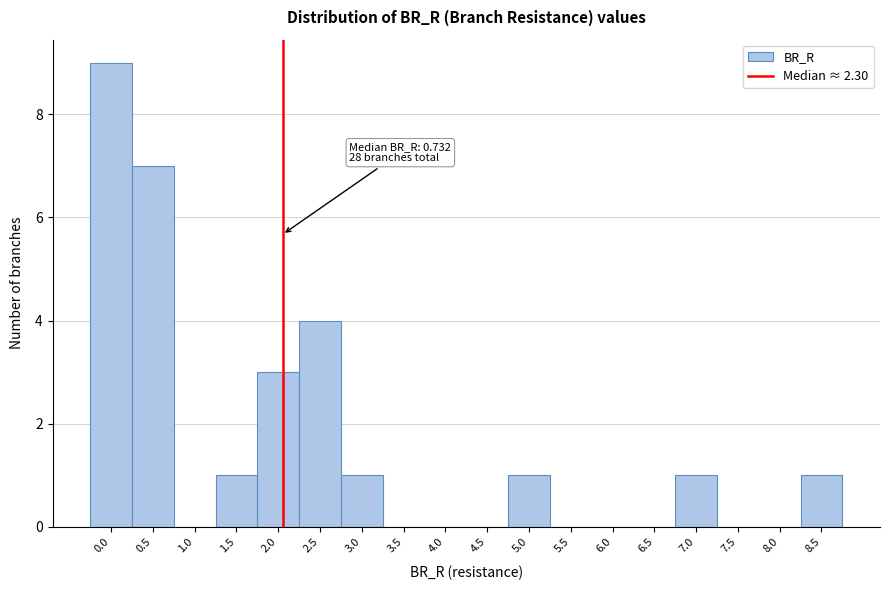

Reading right to left, what are all the values shown in this chart?

8.5=1	8.0=0	7.5=0	7.0=1	6.5=0	6.0=0	5.5=0	5.0=1	4.5=0	4.0=0	3.5=0	3.0=1	2.5=4	2.0=3	1.5=1	1.0=0	0.5=7	0.0=9